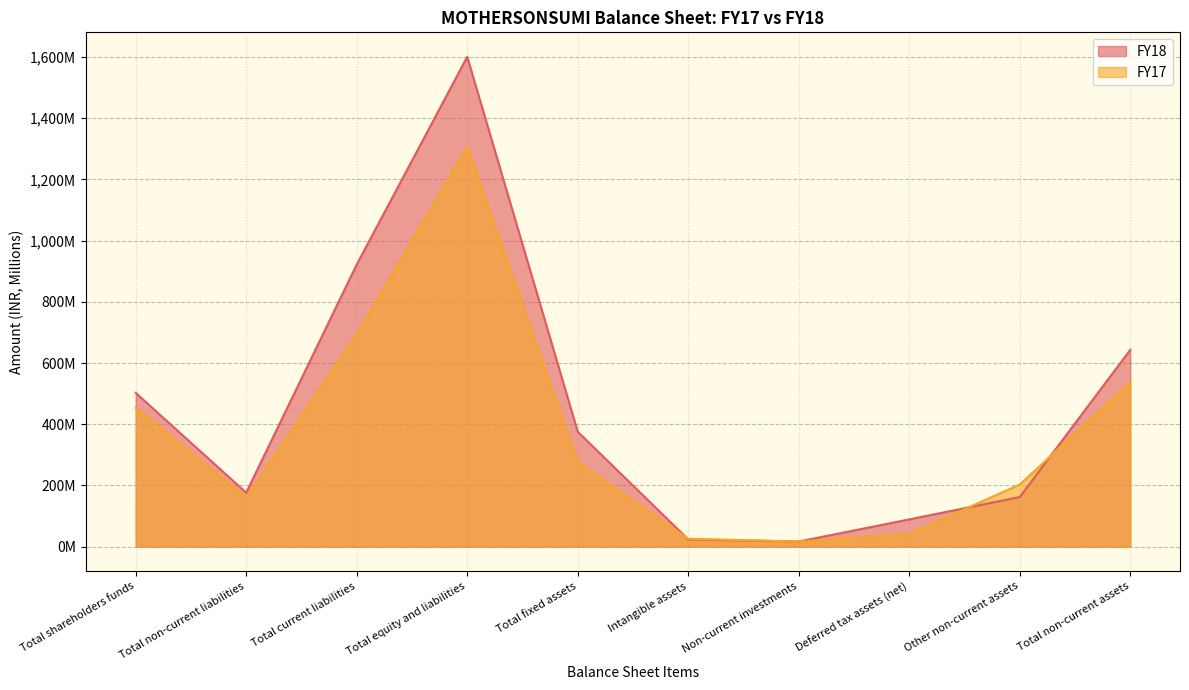

At which category does FY17 reach its first local peak?

Total equity and liabilities